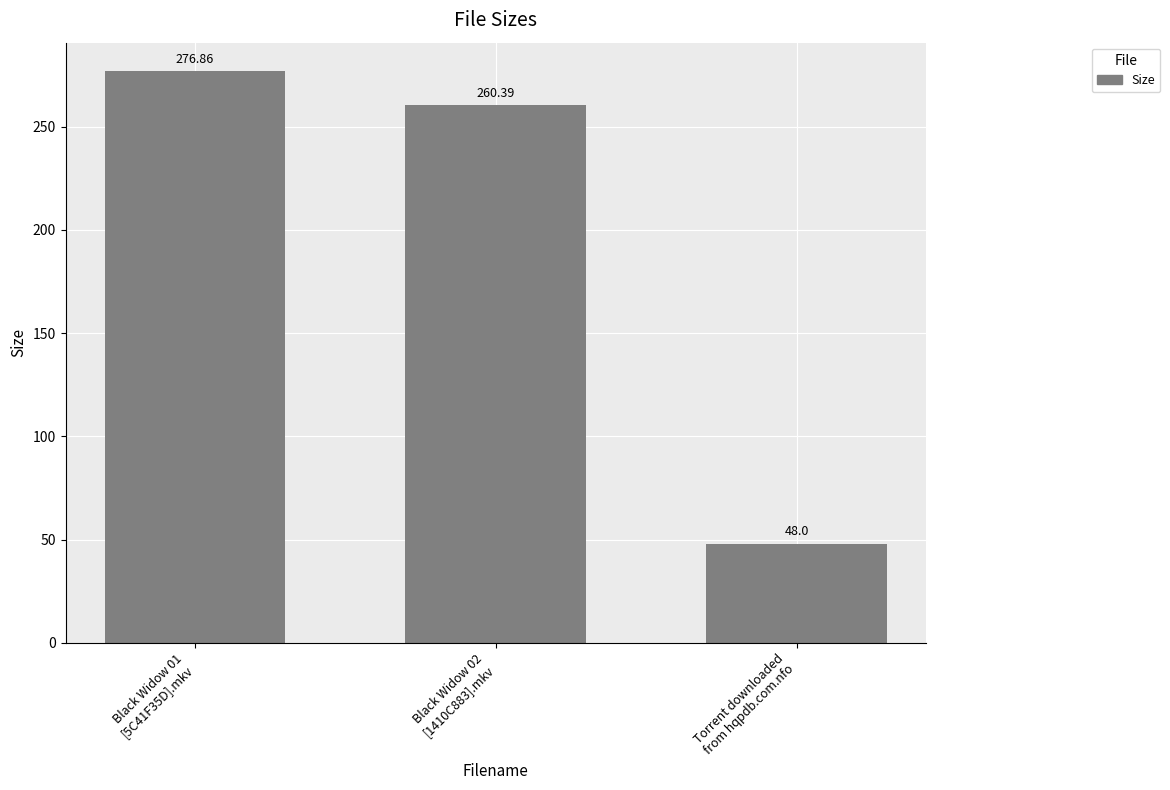

Reading right to left, list all the values displayed in this chart.

48.0	260.4	276.9